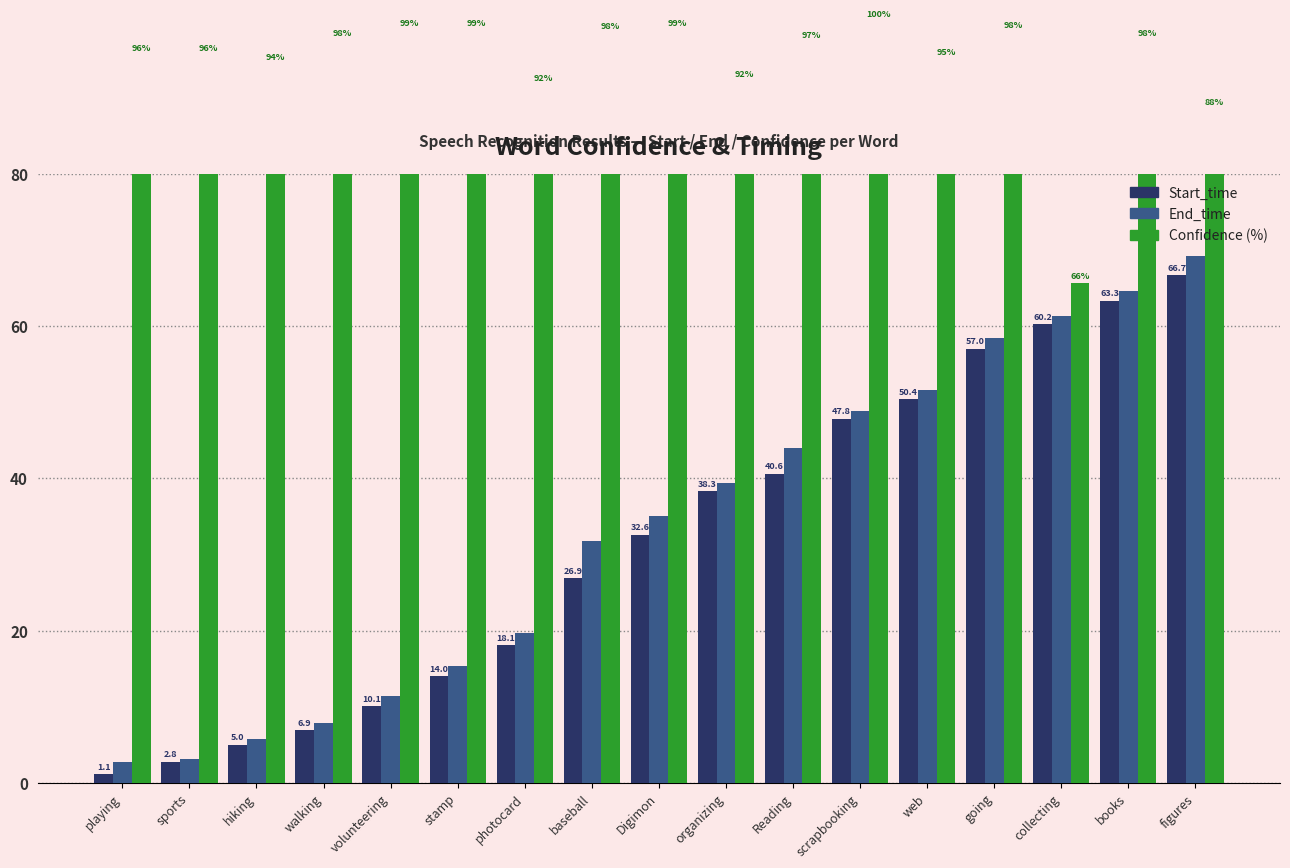

At which label does Confidence (%) first exceed 97?

walking